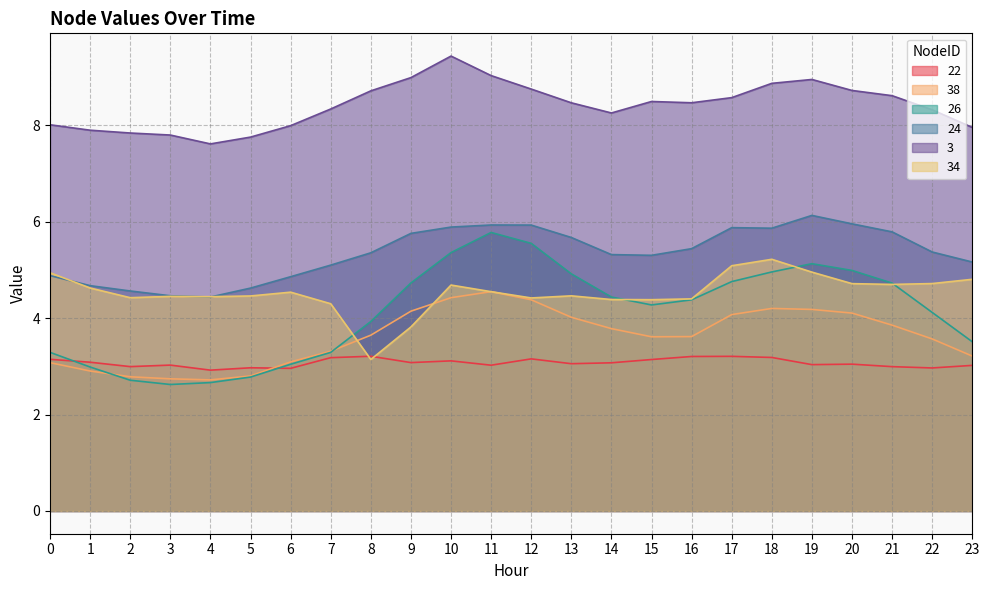

Is the value of 24 at 13 greater than the value of 3 at 5?

No